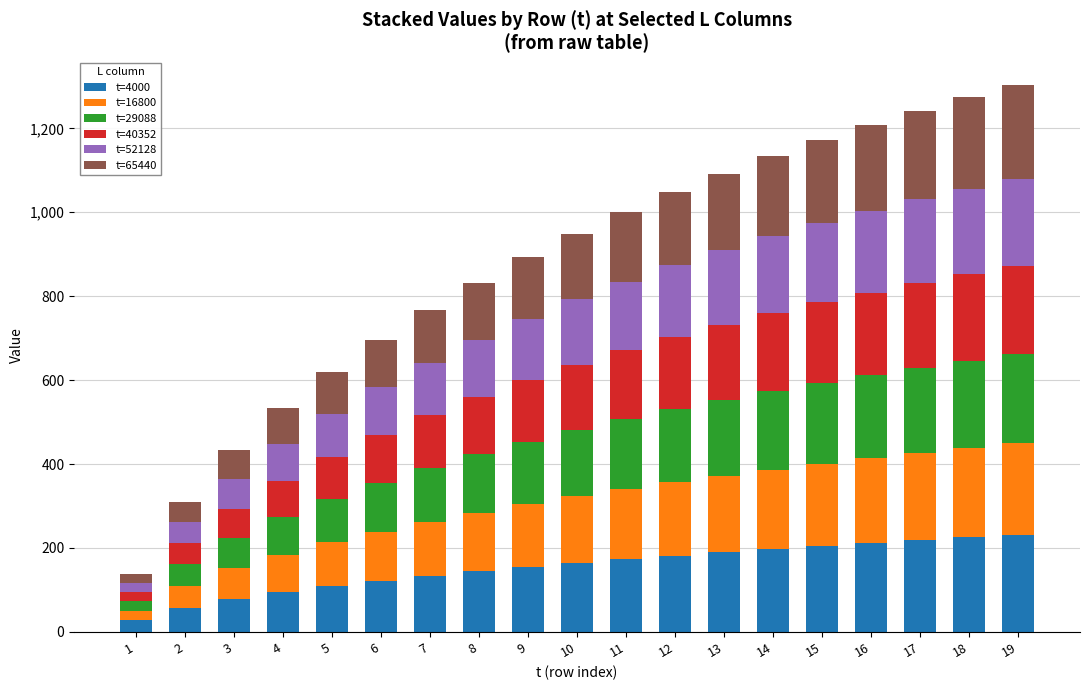

What is the sum of all t=4000 values?

2917.7